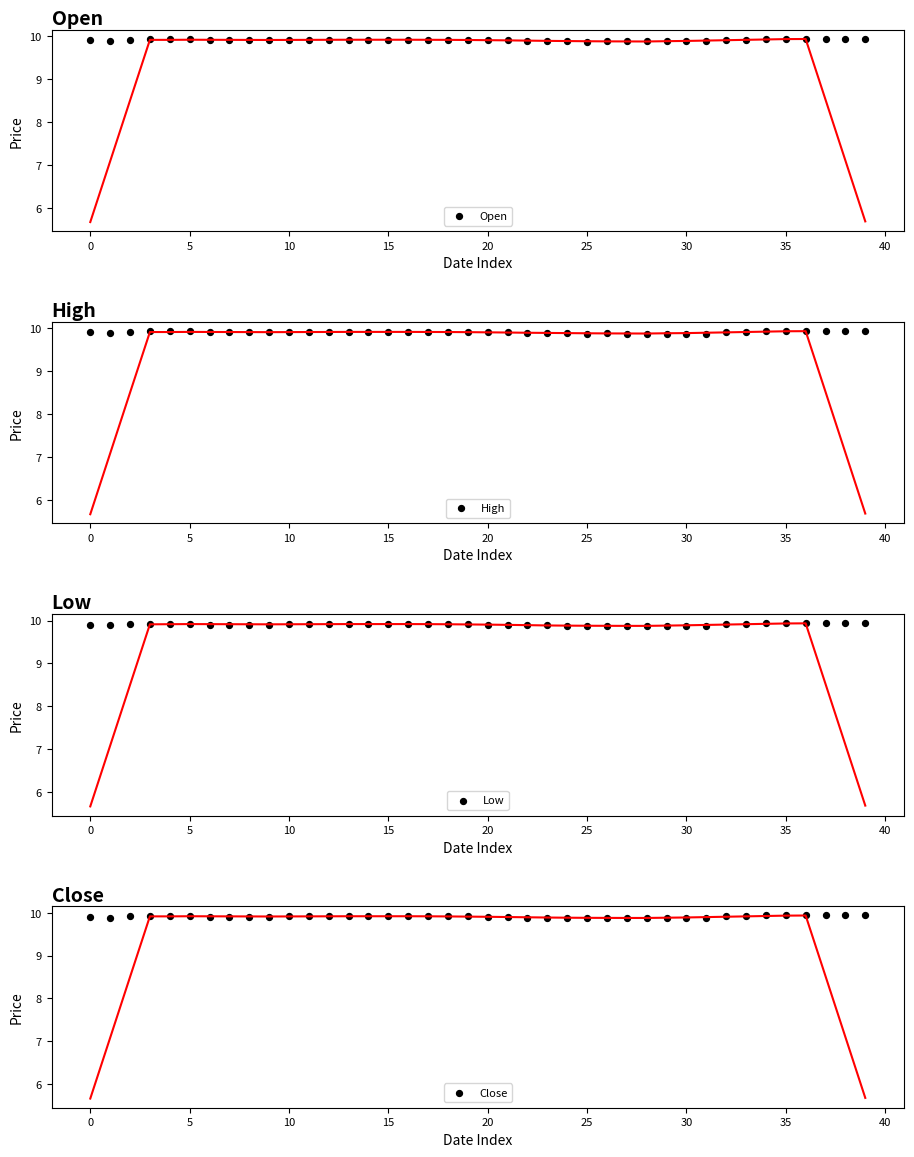

What is the total value across all series at 33?

39.7